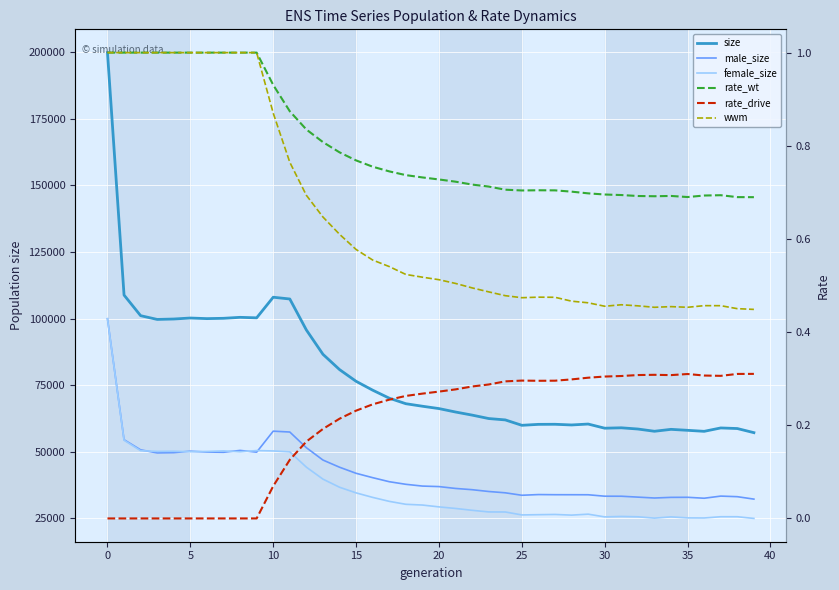

The male_size series shows 82491.4 at 15. True or false?

False